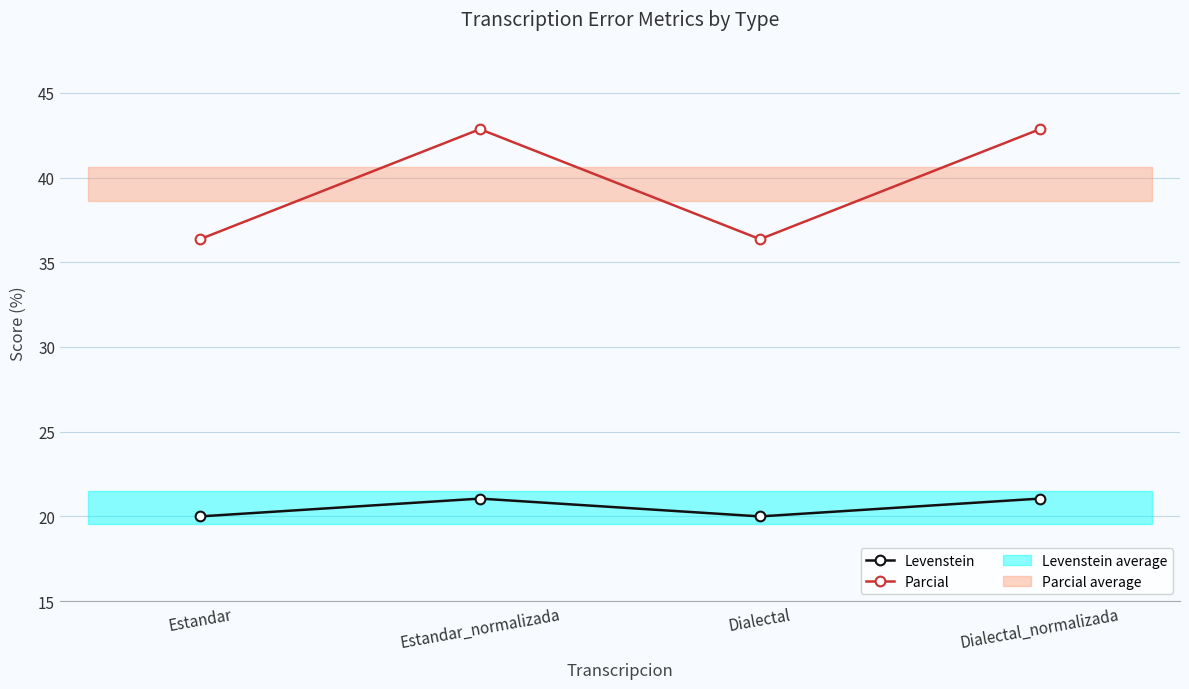

What is the maximum value shown in the chart?

42.9